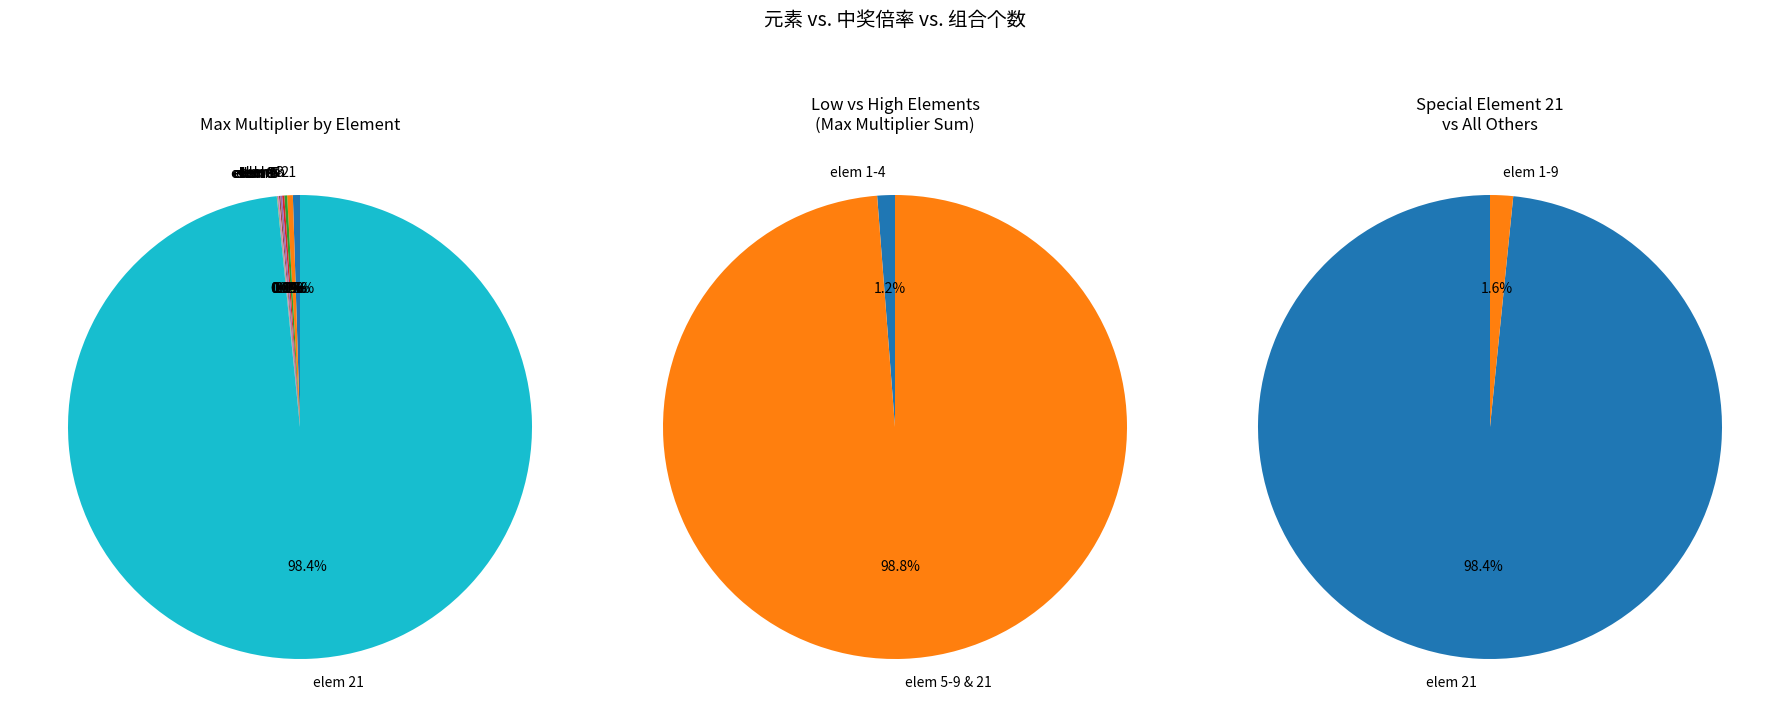

How many segments does this pie chart have?

10